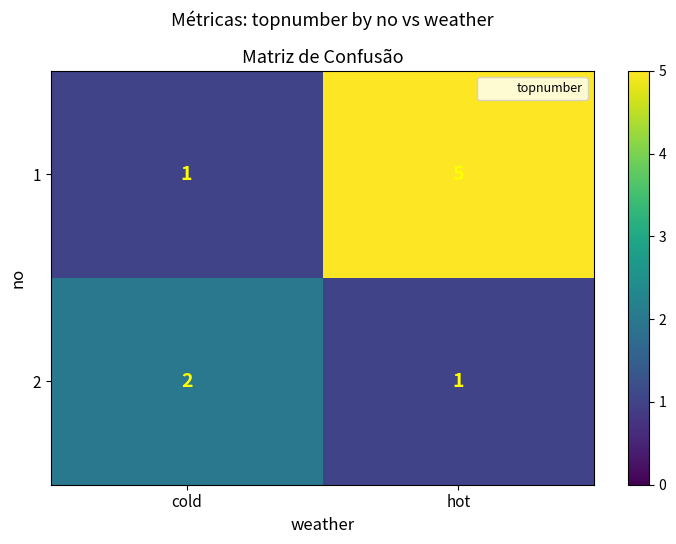

Which series has the largest range (max minus min)?

1